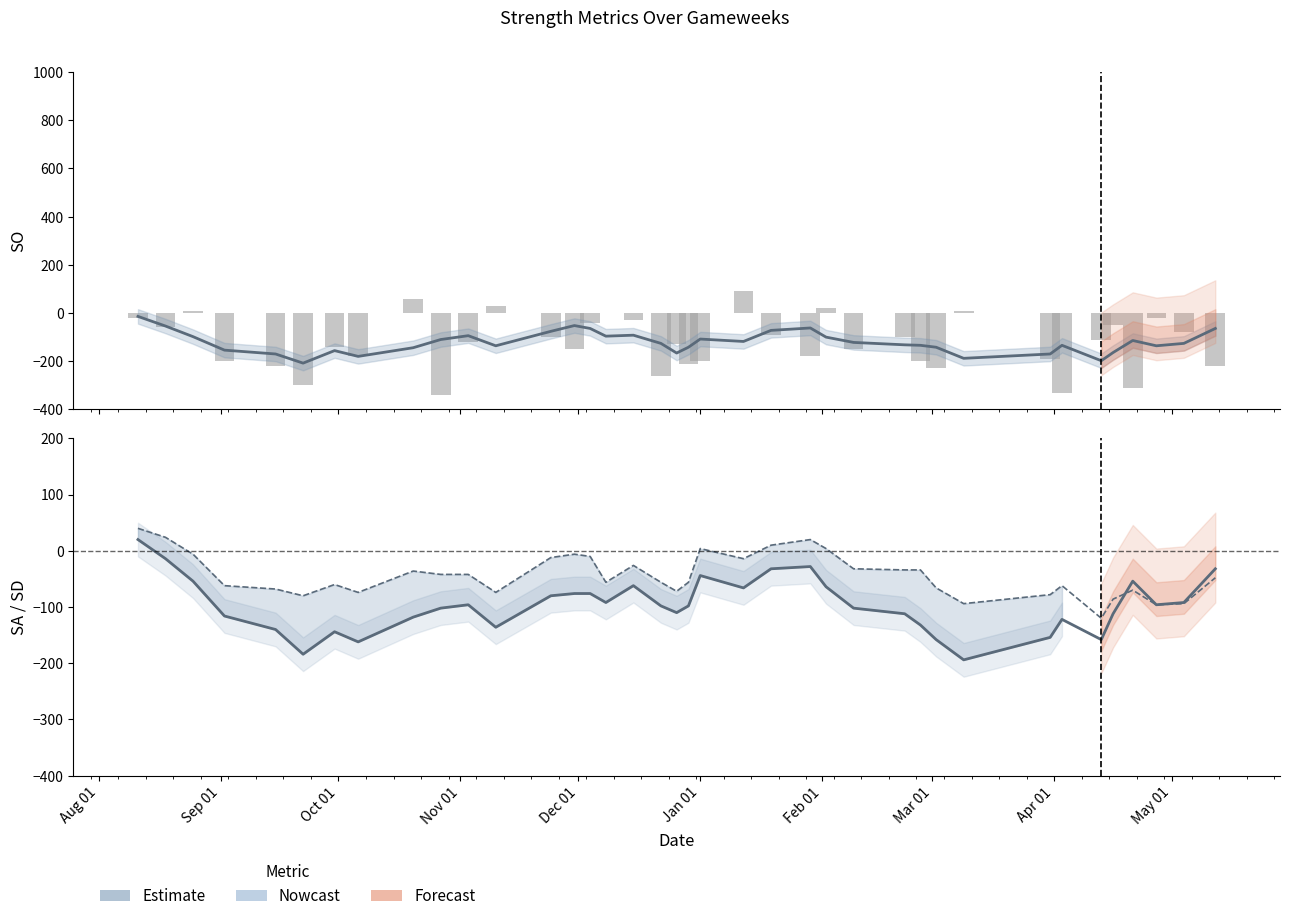

What is the difference between the second highest and minimum values in the SO (bars) series?

400.0